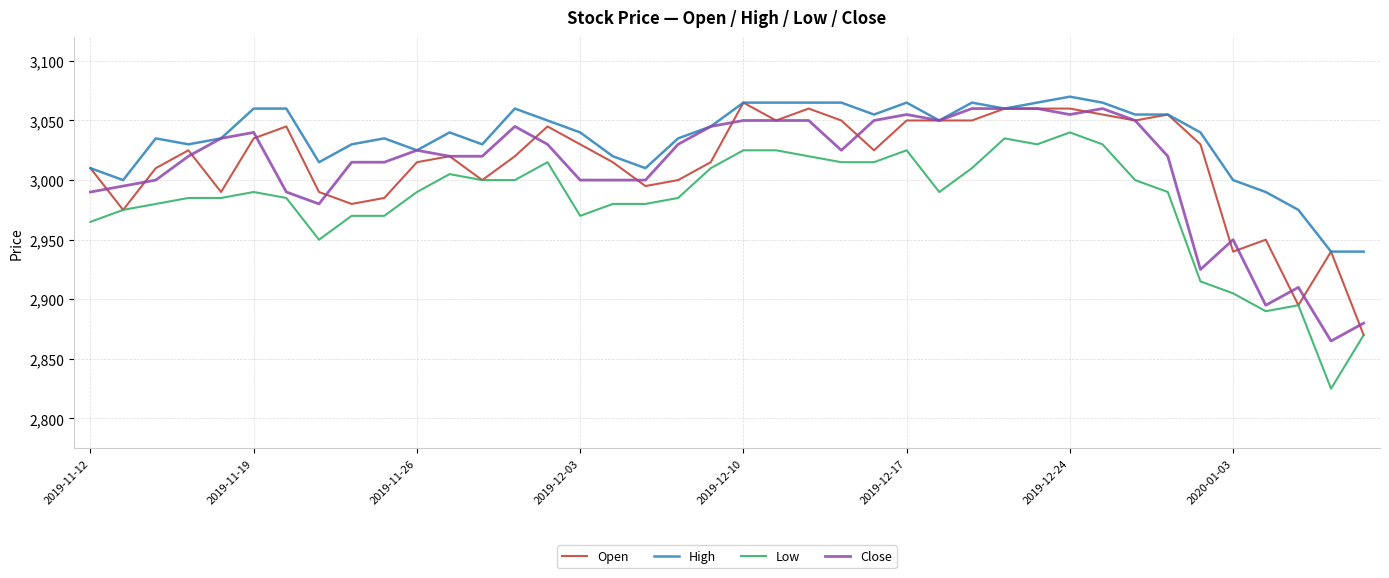

What is the minimum value shown in the chart?

2825